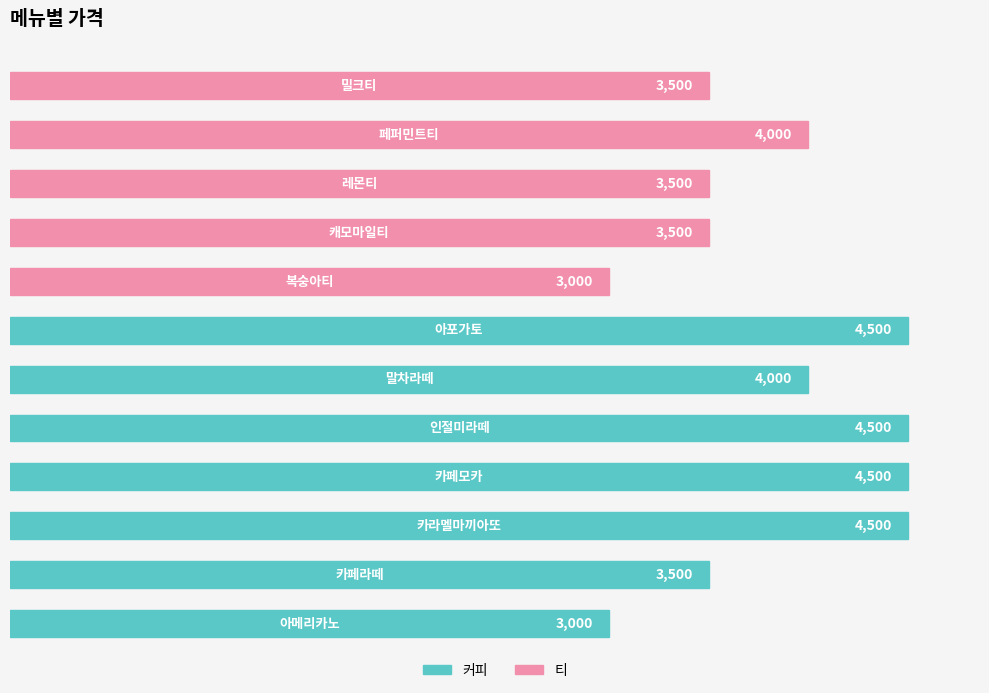

What is the greatest value displayed?

4500